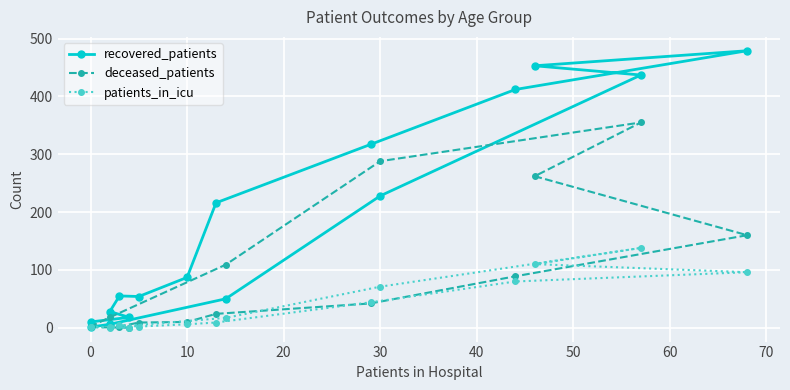

What is the highest value of the patients_in_icu series?

138